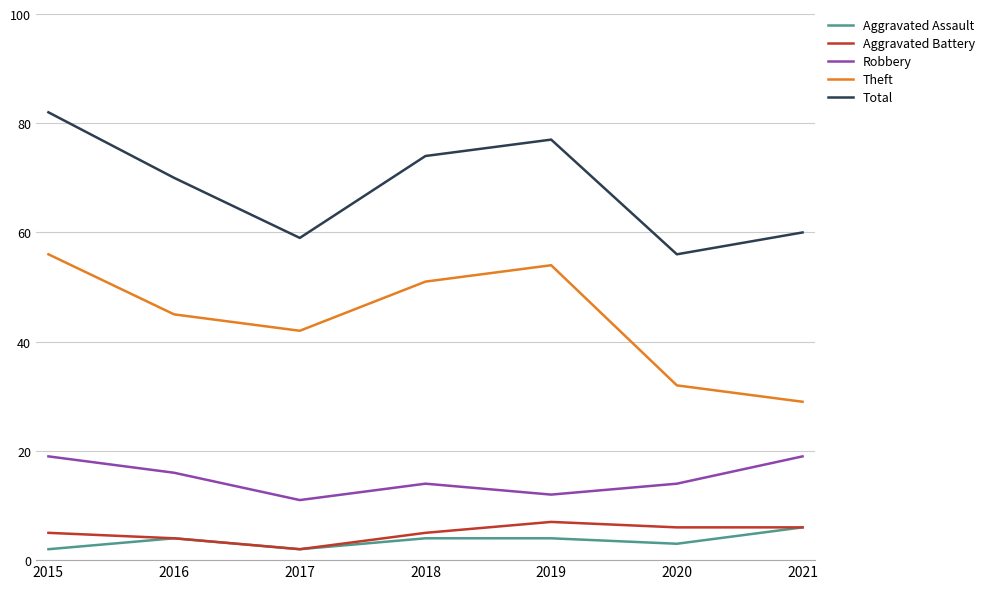

In Robbery, how many points are lower than both neighbors (excluding endpoints)?

2